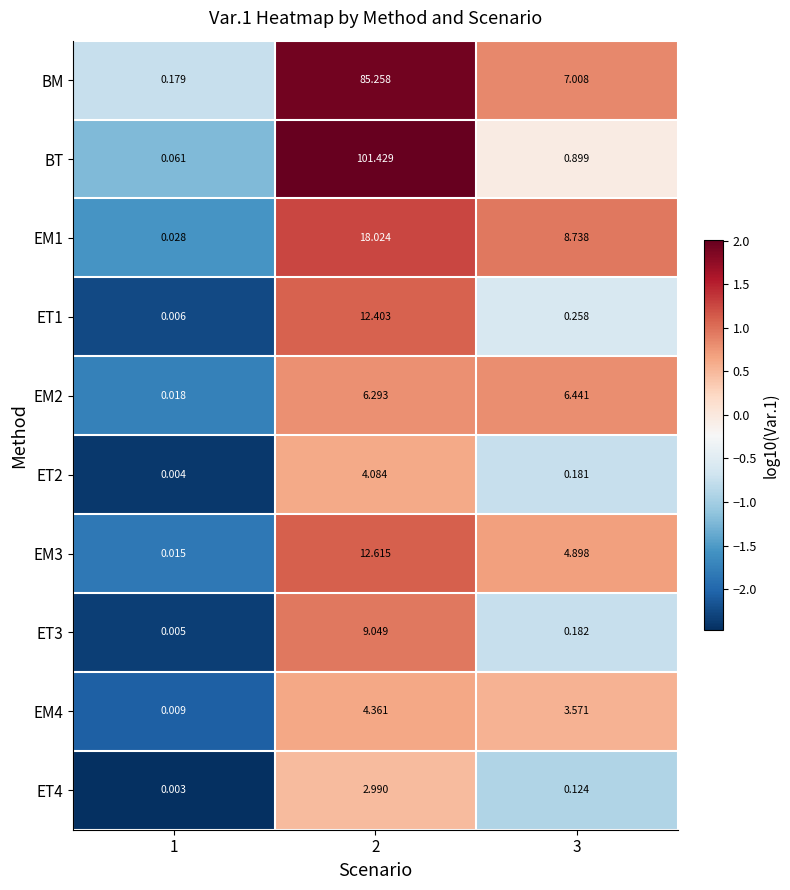

Which series has the largest total across all categories?

BT